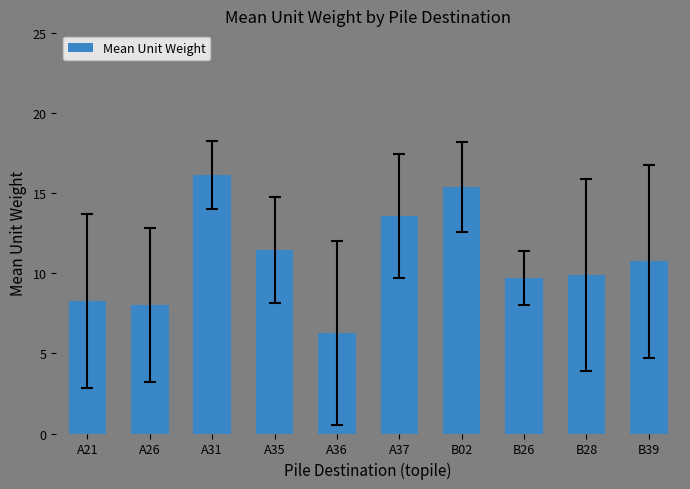

True or false: the data shows 8.0 at A26.

True